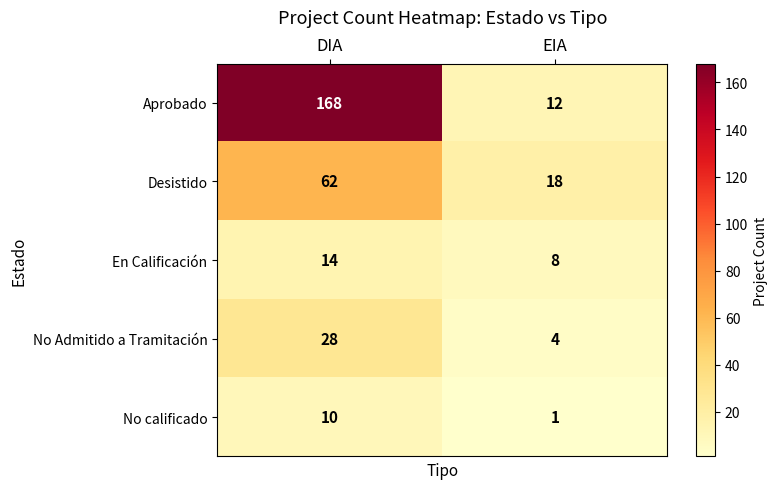

What is the highest value of the Desistido series?

62